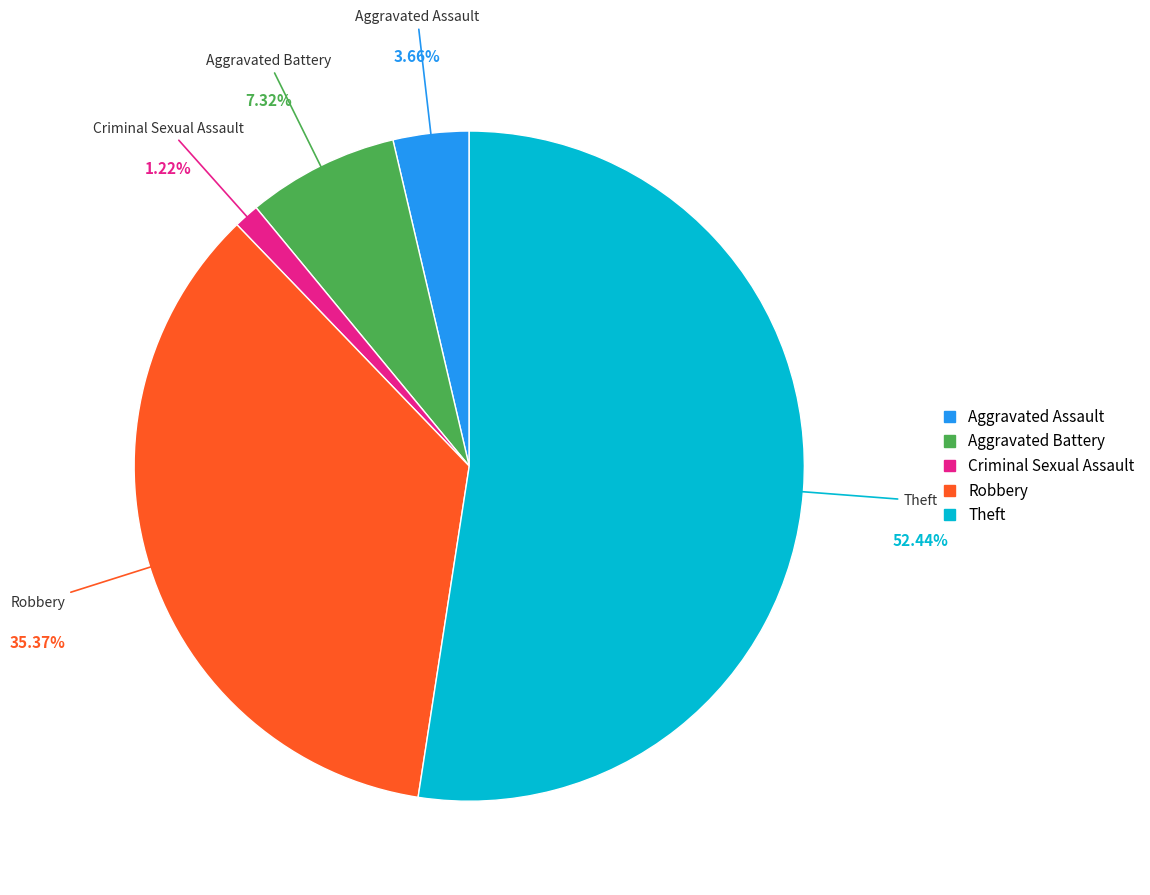

To the nearest percent, what is the combined percentage of Robbery and Theft?

88%